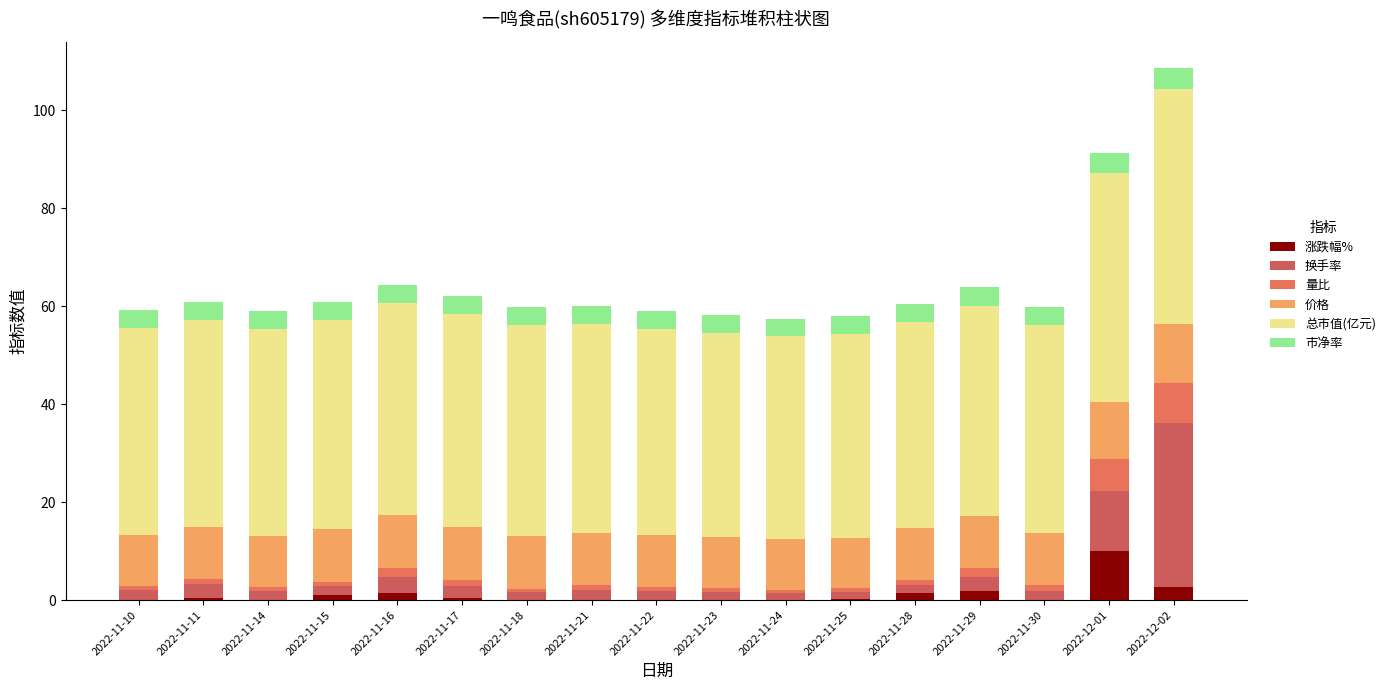

How many categories are shown in the chart?

17